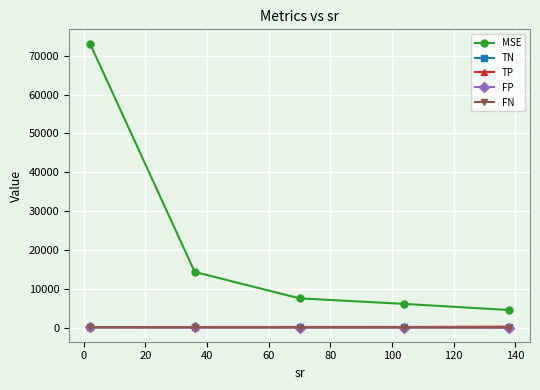

True or false: MSE and TN intersect in this chart.

False